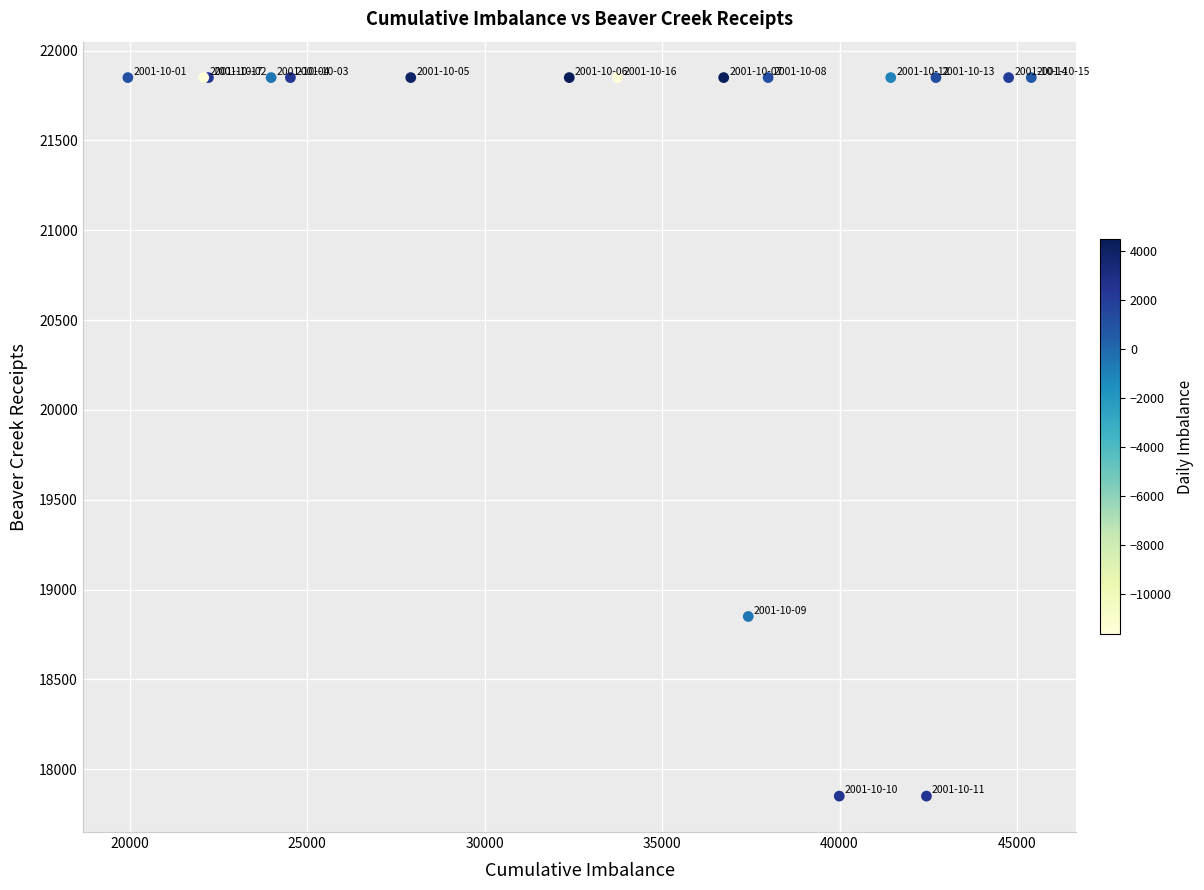

What Y value in the scatter plot is closest to 19850?

18850